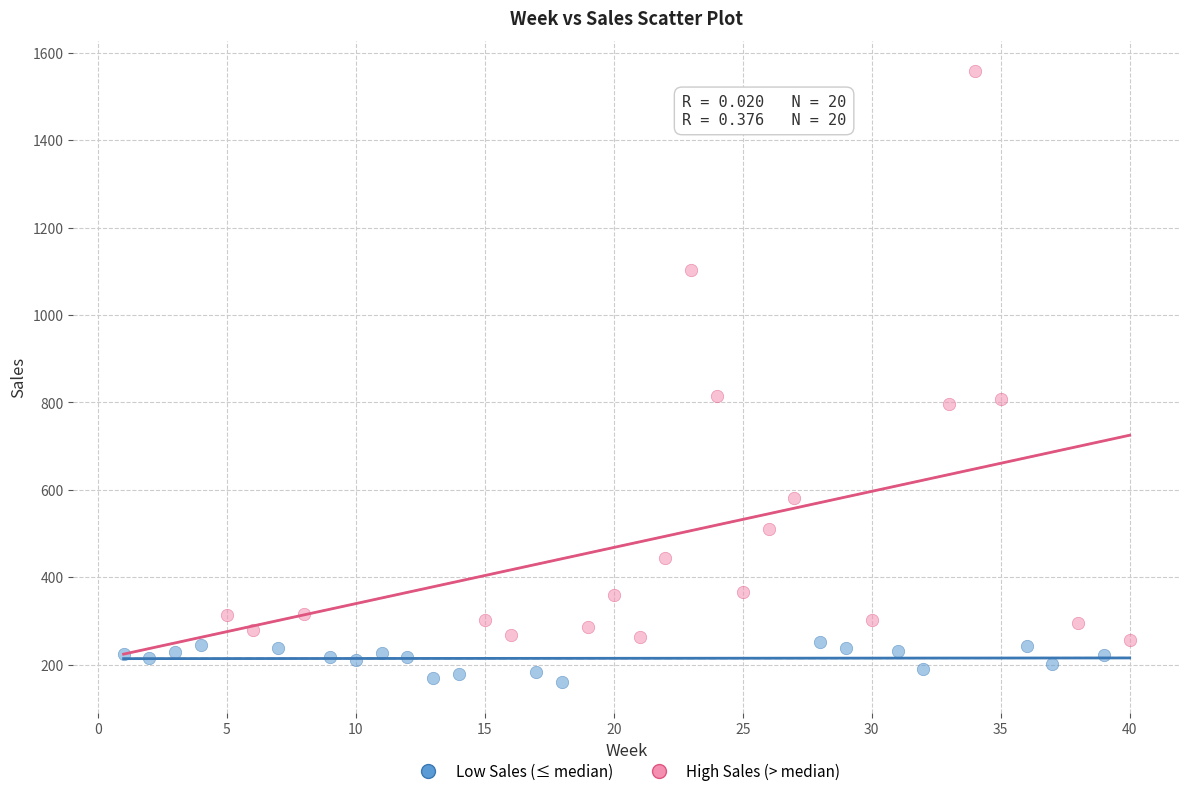

Which series contains the highest Y value?

High Sales (> median)